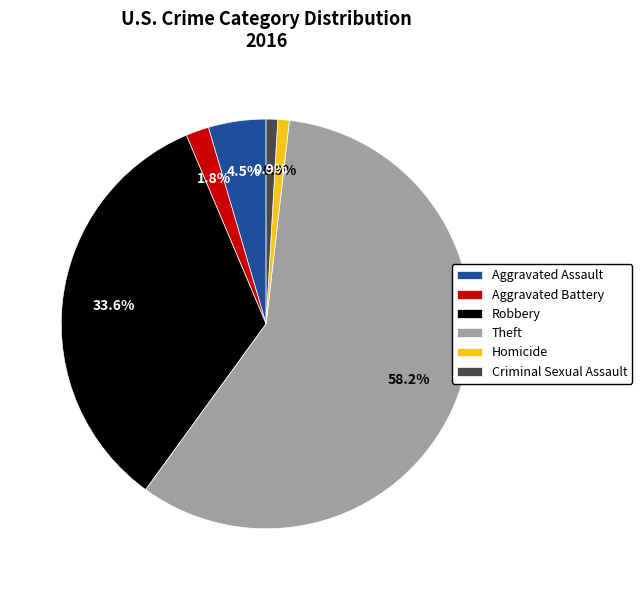

Is it true that Criminal Sexual Assault is 12% of the pie?

False